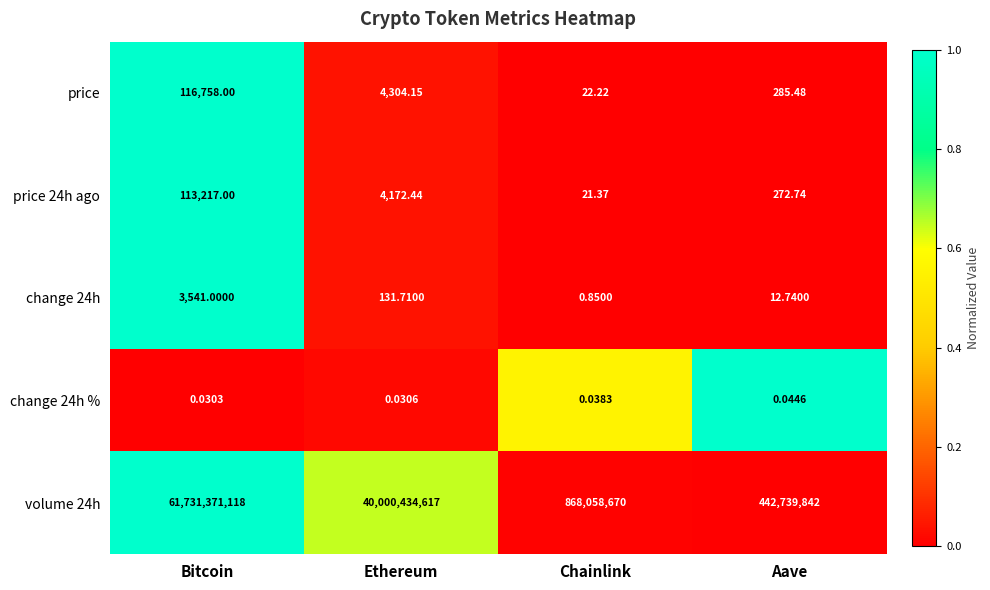

At which category is the sum across all series the highest?

Bitcoin